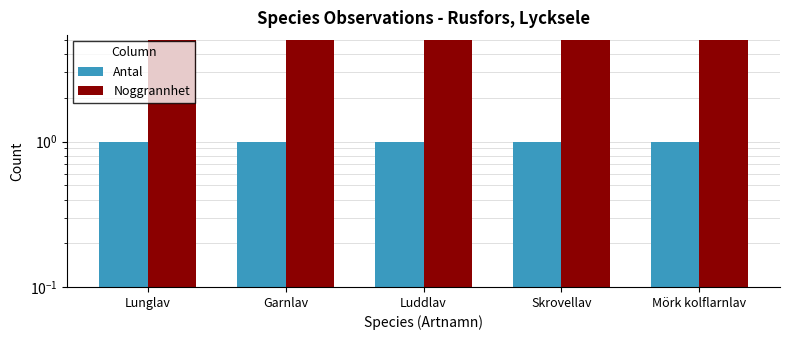

Reading left to right, what are all the values shown in this chart?

Antal: Lunglav=1	Garnlav=1	Luddlav=1	Skrovellav=1	Mörk kolflarnlav=1
Noggrannhet: Lunglav=5	Garnlav=5	Luddlav=5	Skrovellav=5	Mörk kolflarnlav=5